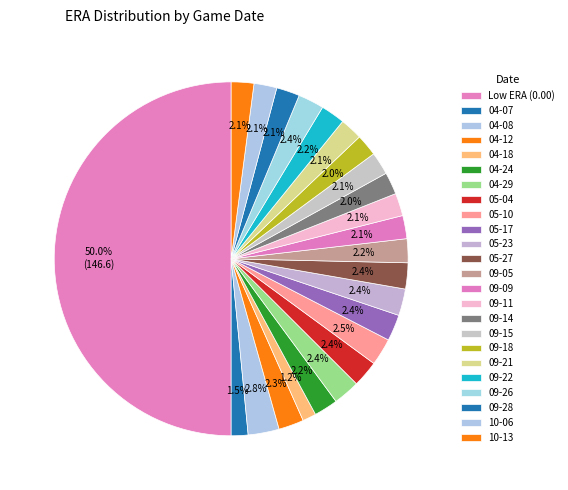

To the nearest percent, what is the average slice percentage?

4%